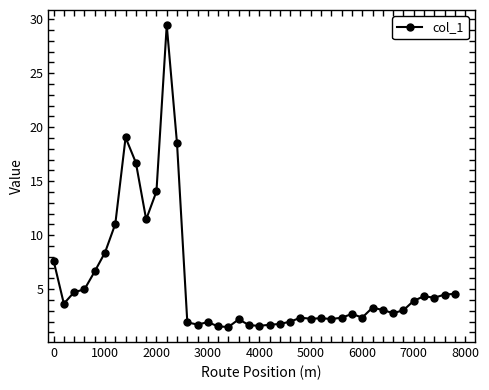

What is the greatest value displayed?

29.5